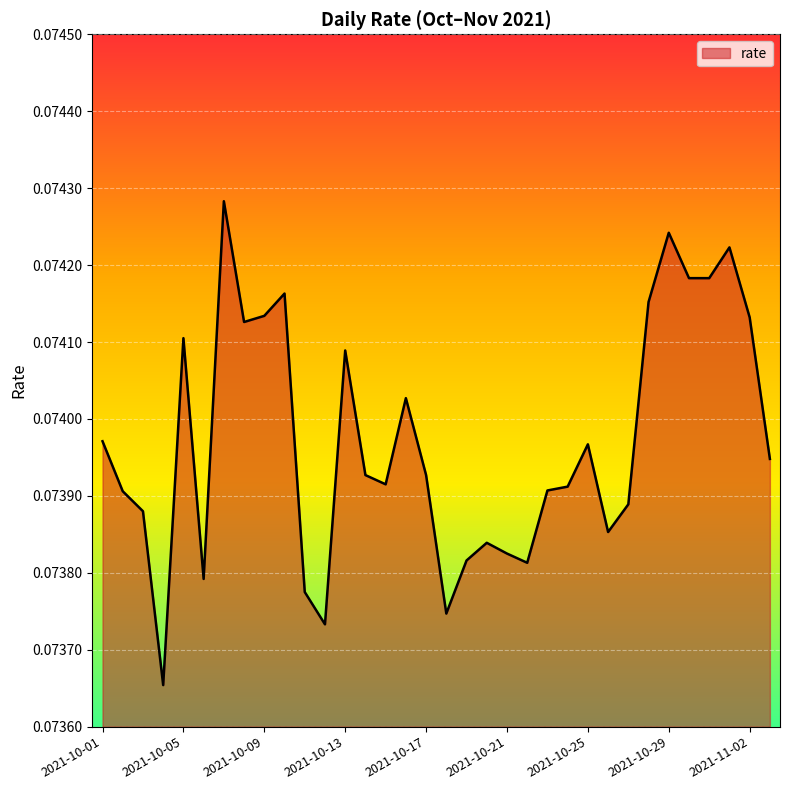

How many categories are shown in the chart?

34